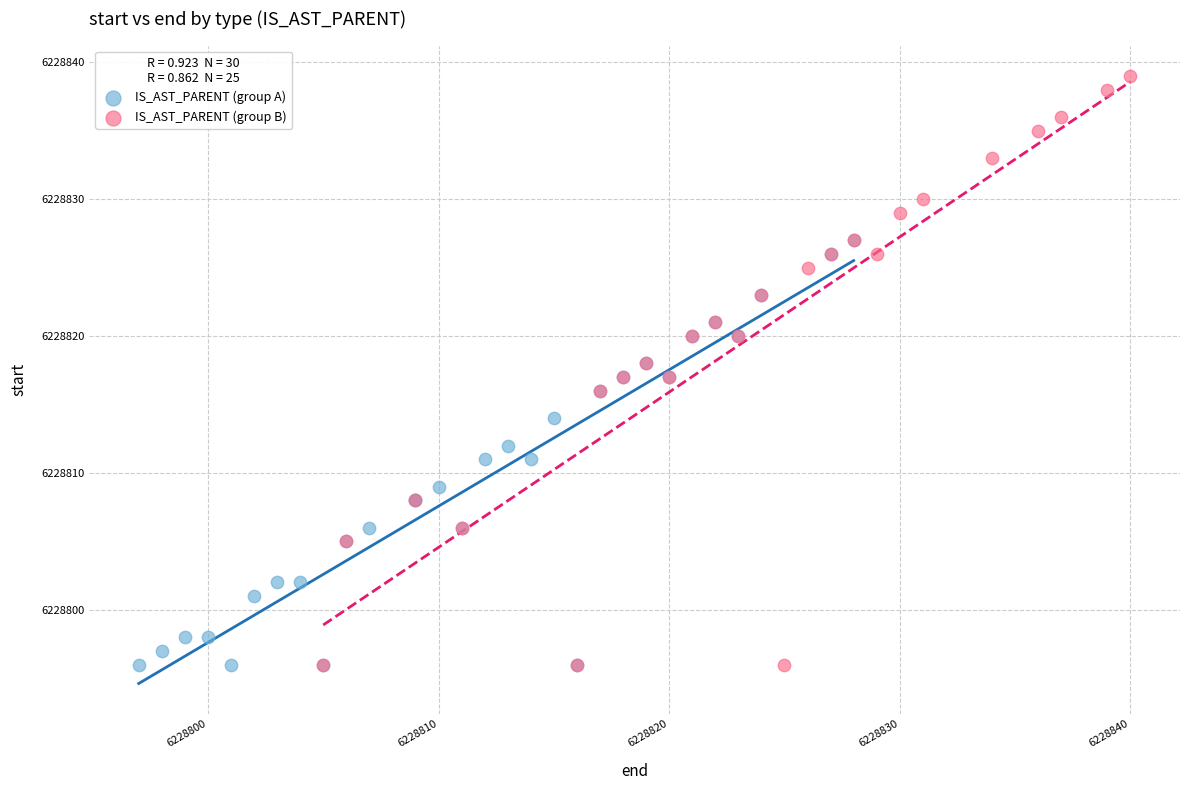

Which series contains the highest Y value?

IS_AST_PARENT (group B)